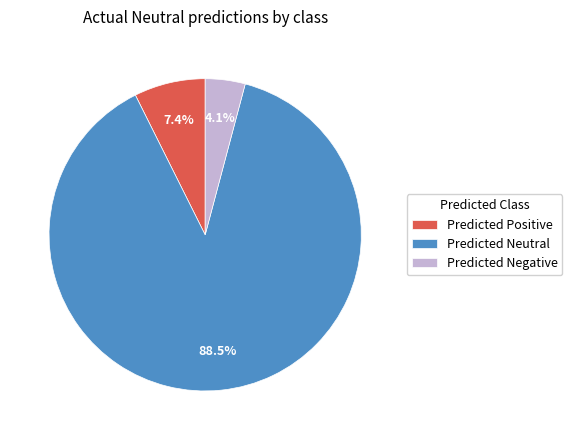

Approximately how many times larger is the value at Predicted Positive compared to Predicted Negative?

1.8